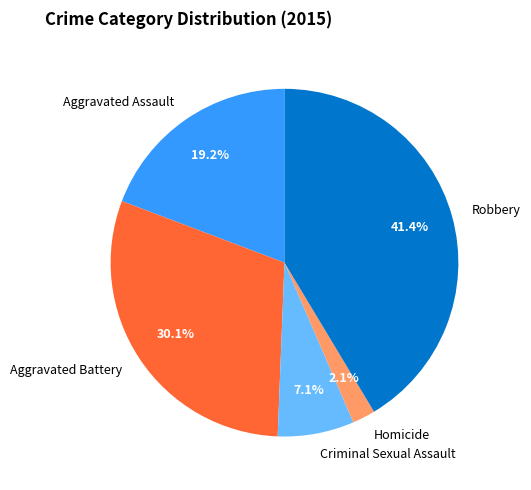

Rank the categories by value from lowest to highest.

Homicide, Criminal Sexual Assault, Aggravated Assault, Aggravated Battery, Robbery